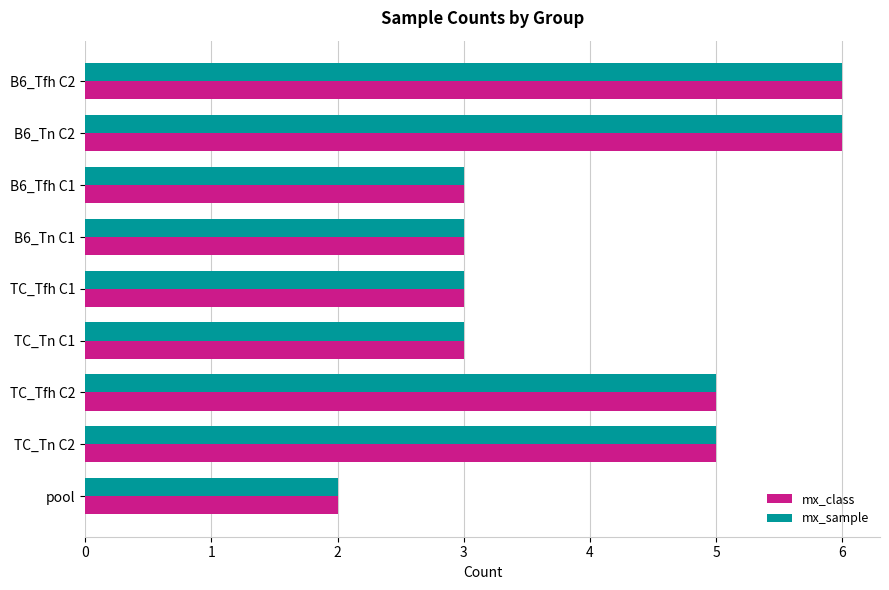

The value of mx_class at TC_Tn C1 is 3. True or false?

True